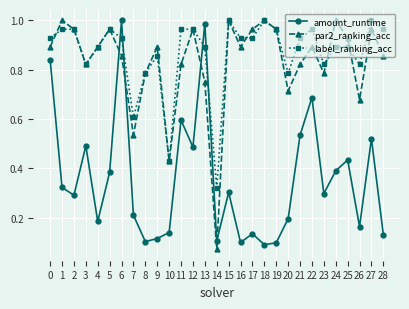

Which label corresponds to the smallest value in the chart?

14